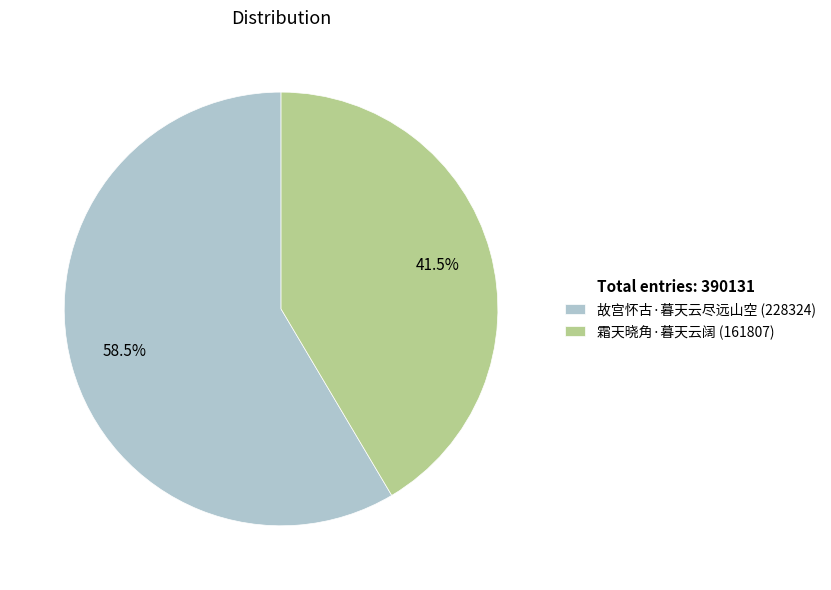

Count the number of slices in the pie.

2